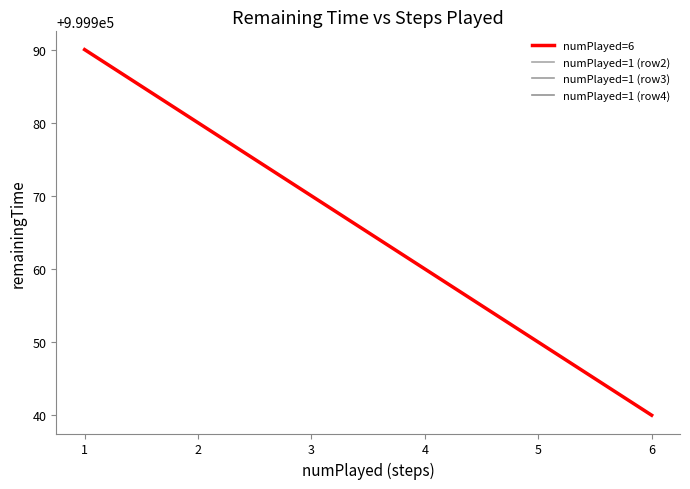

True or false: numPlayed=6 has a value of 999960 at 4.

True